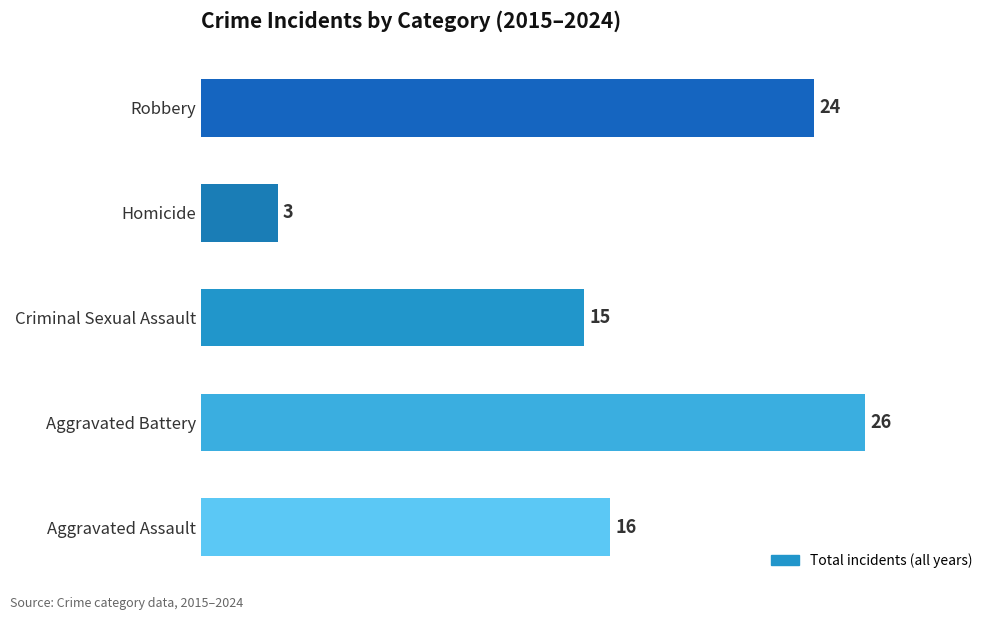

Which has a higher value, Aggravated Assault or Robbery?

Robbery